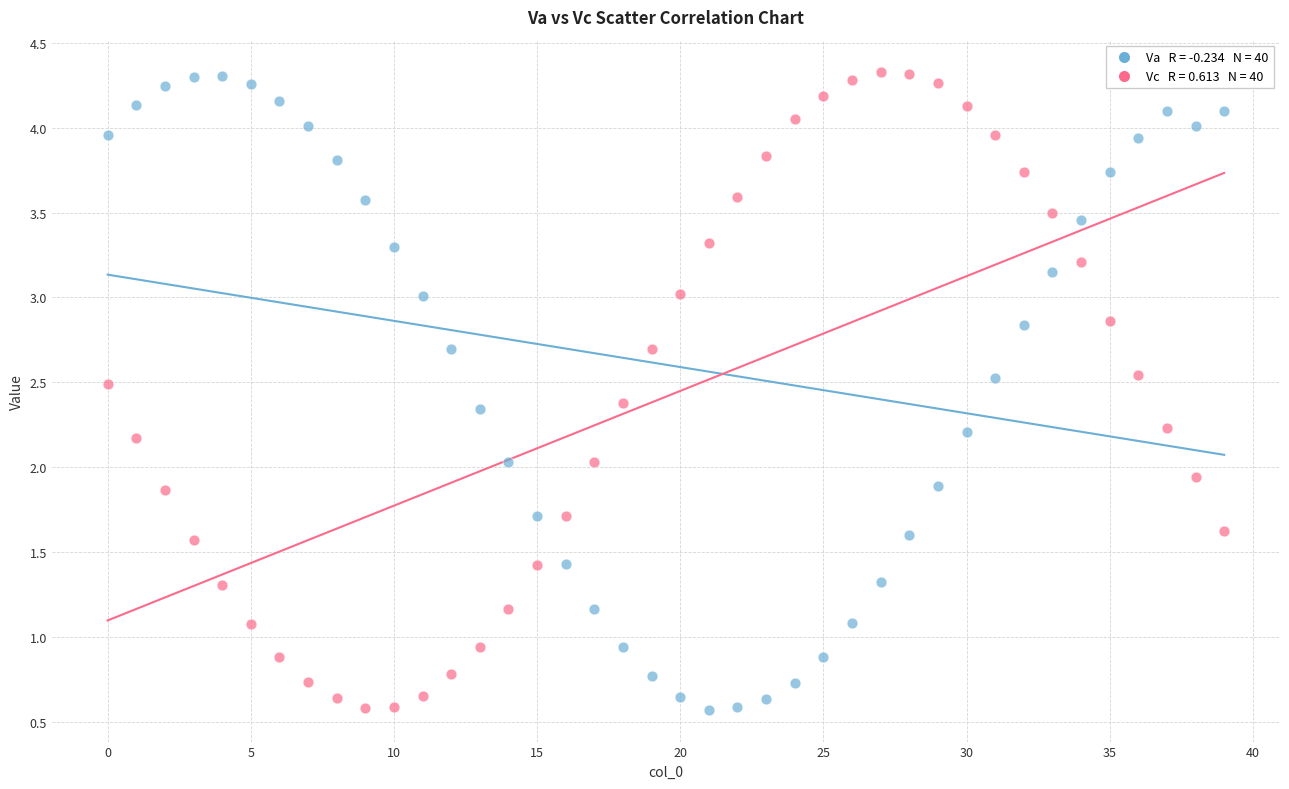

Across all data points, what is the range of Y values (max minus min)?

3.8